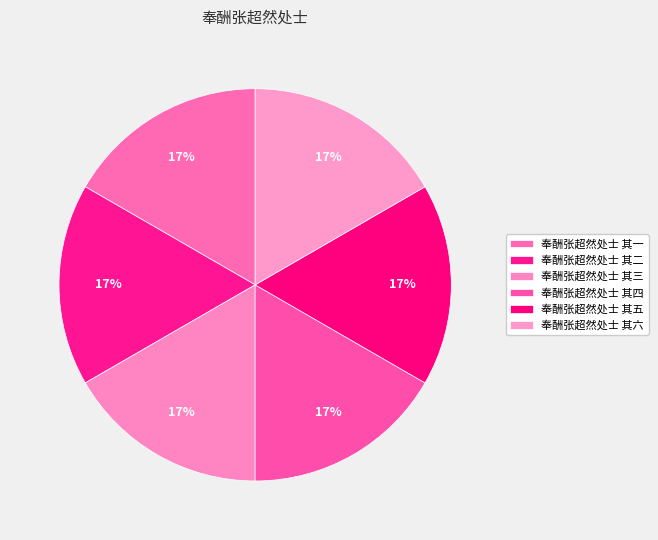

To the nearest percent, what is the combined percentage of 奉酬张超然处士 其六 and 奉酬张超然处士 其一?

33%